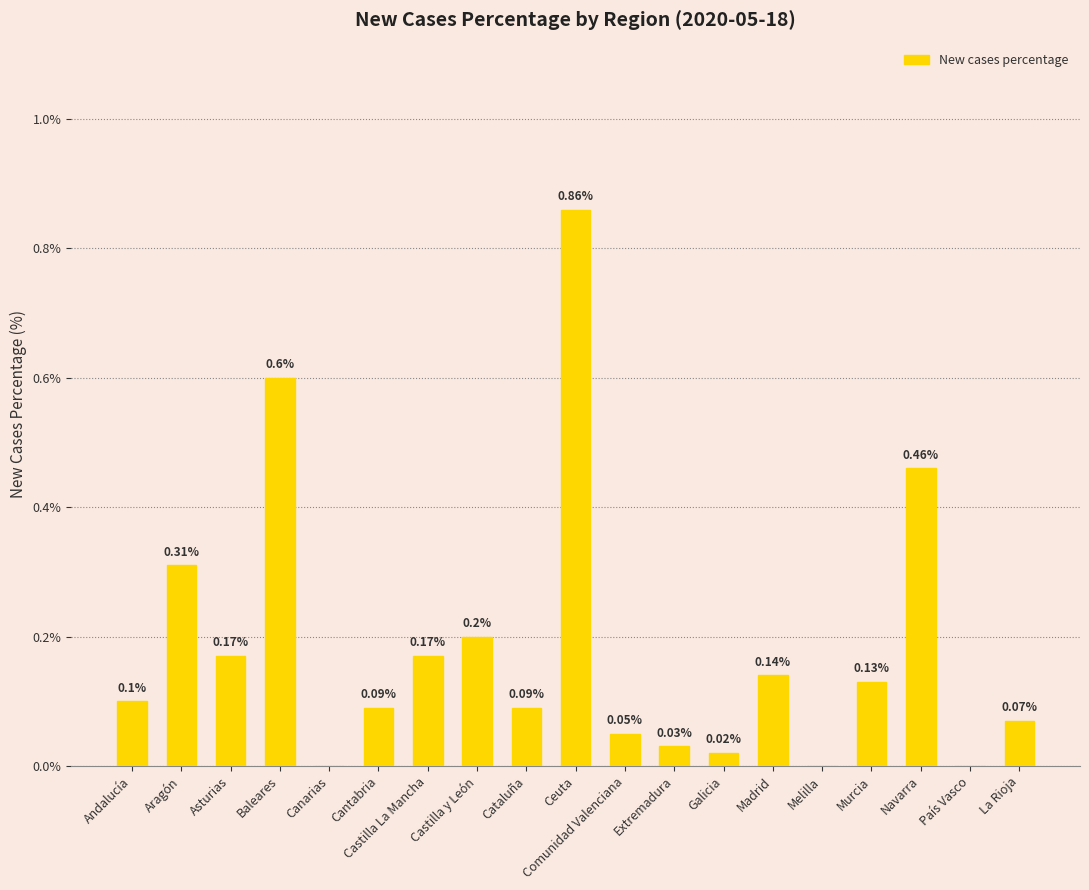

Which label corresponds to the largest value in the chart?

Ceuta